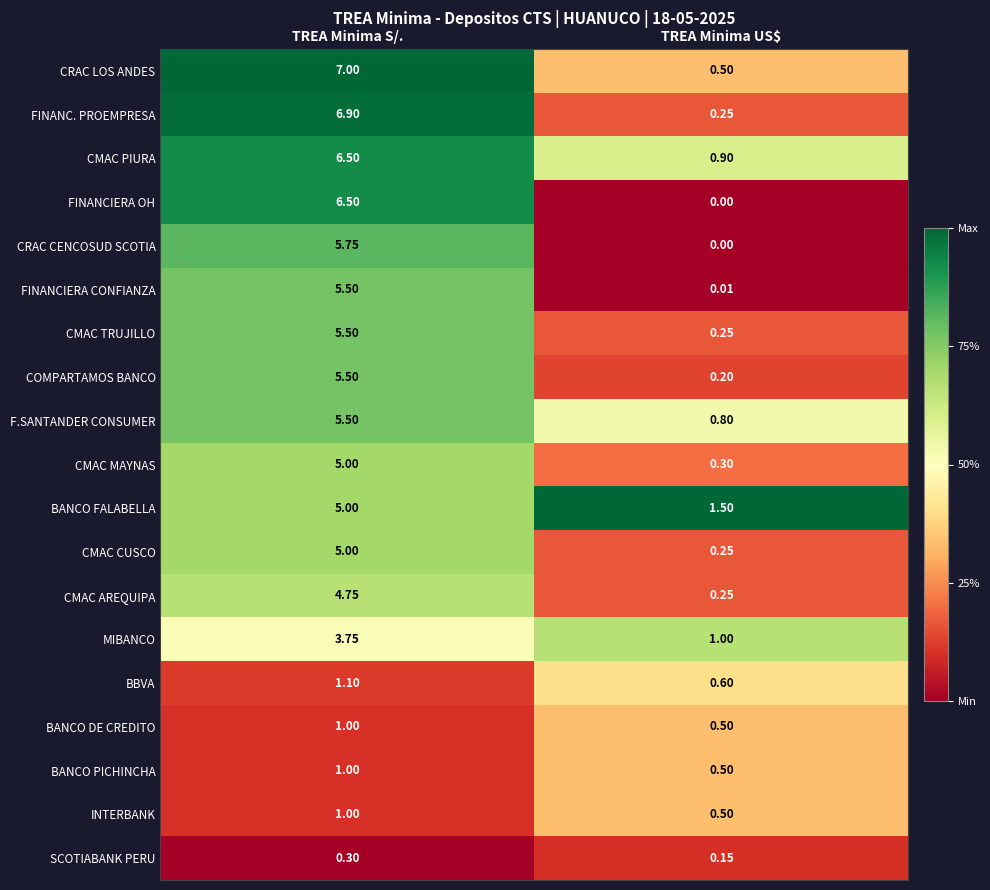

Where is BANCO FALABELLA nearest to the value 3?

TREA Minima US$